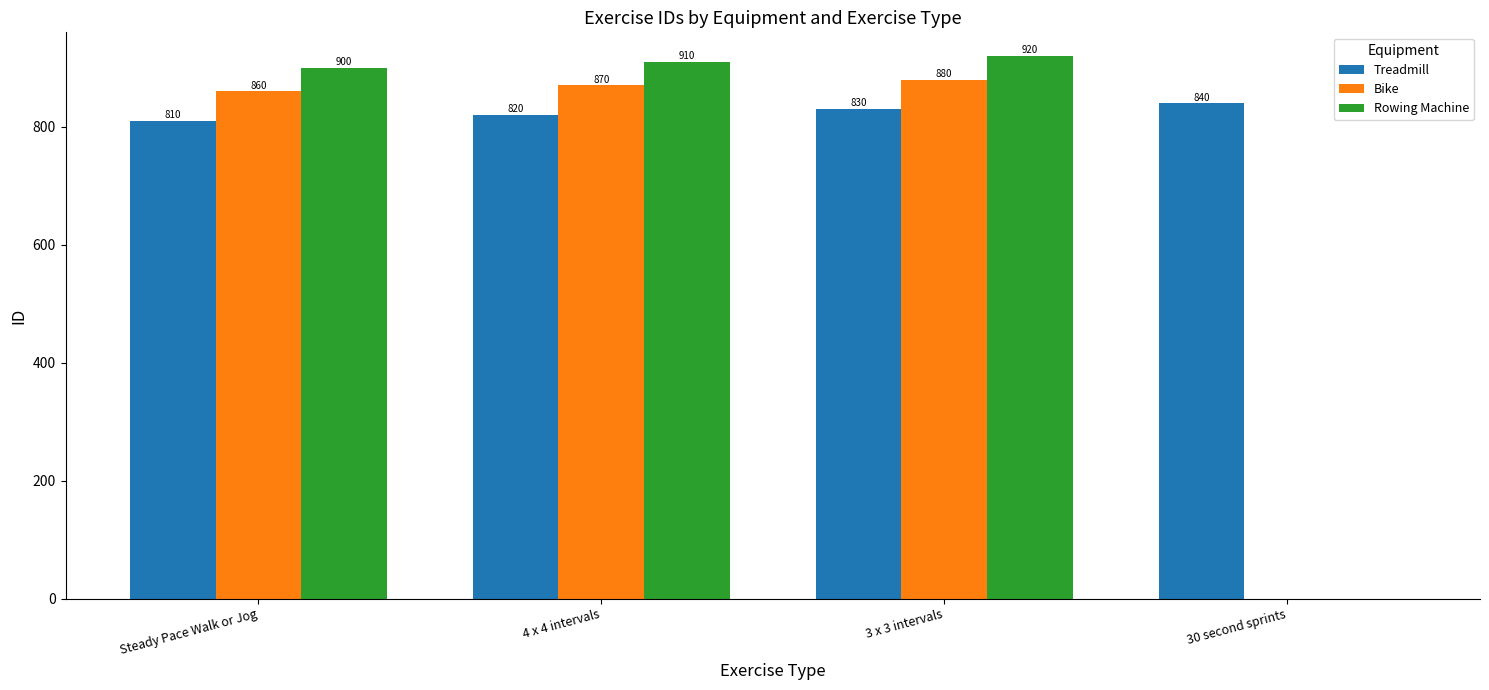

Which series has the largest total across all categories?

Treadmill